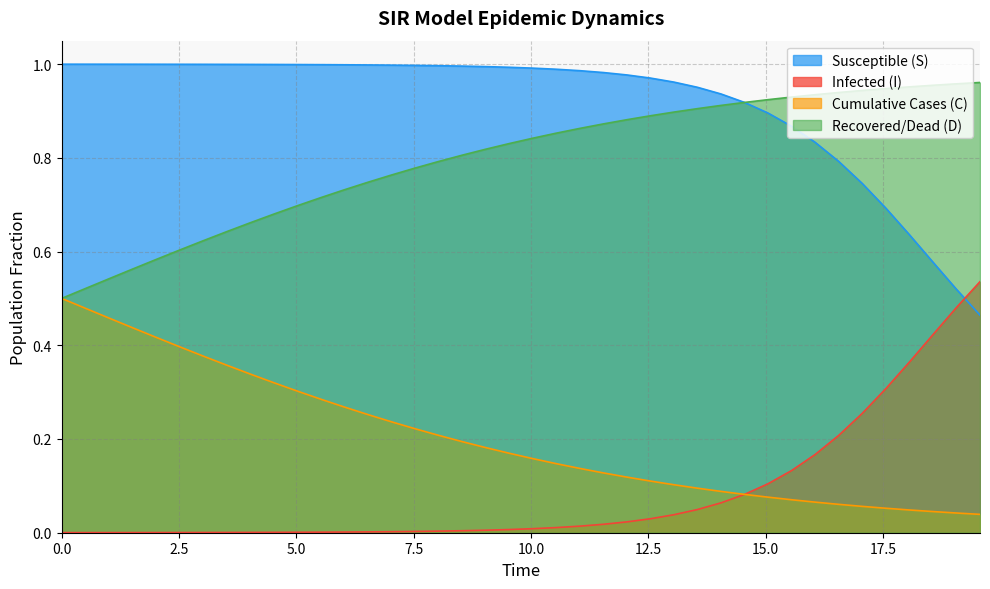

What is the difference between the second highest and second lowest values in the S series?

0.5